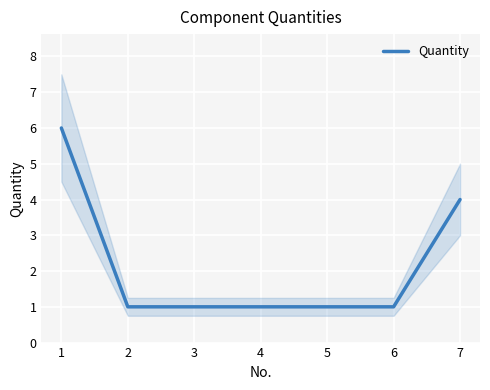

Reading left to right, transcribe all the data shown in this chart.

1=6	2=1	3=1	4=1	5=1	6=1	7=4